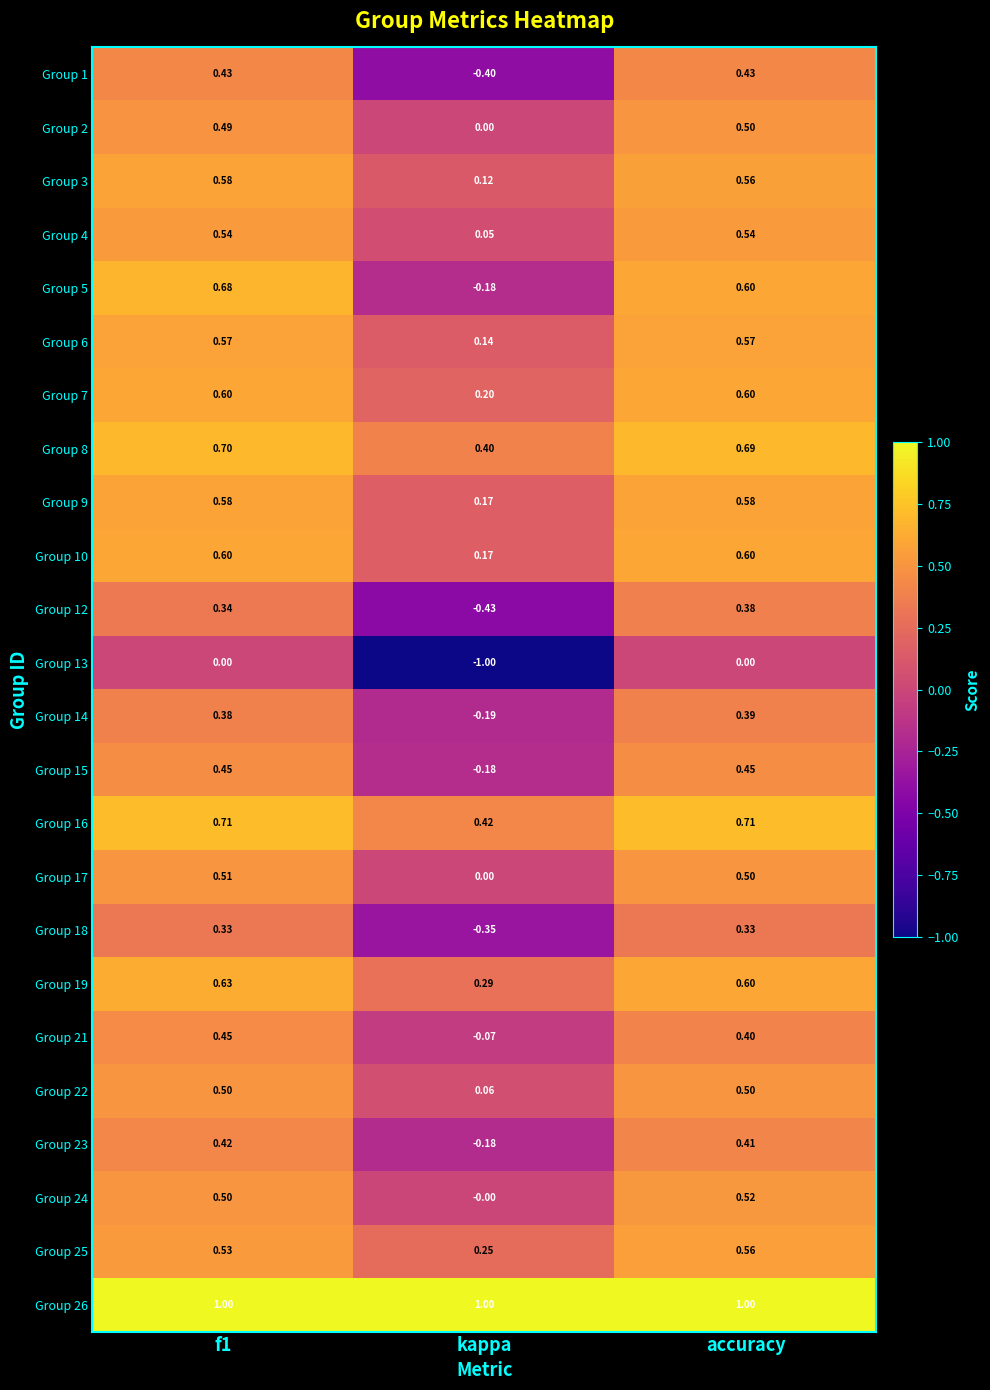

At which label is Group 6 closest to 0?

kappa